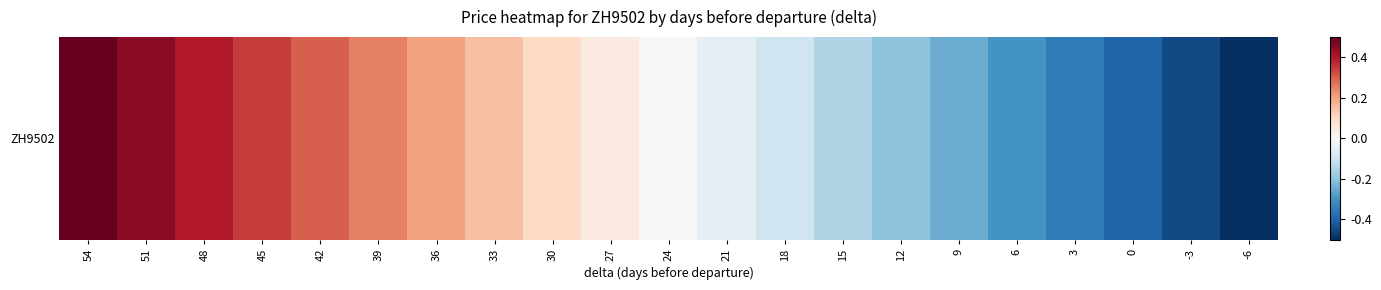

How many data points are above 0?

10